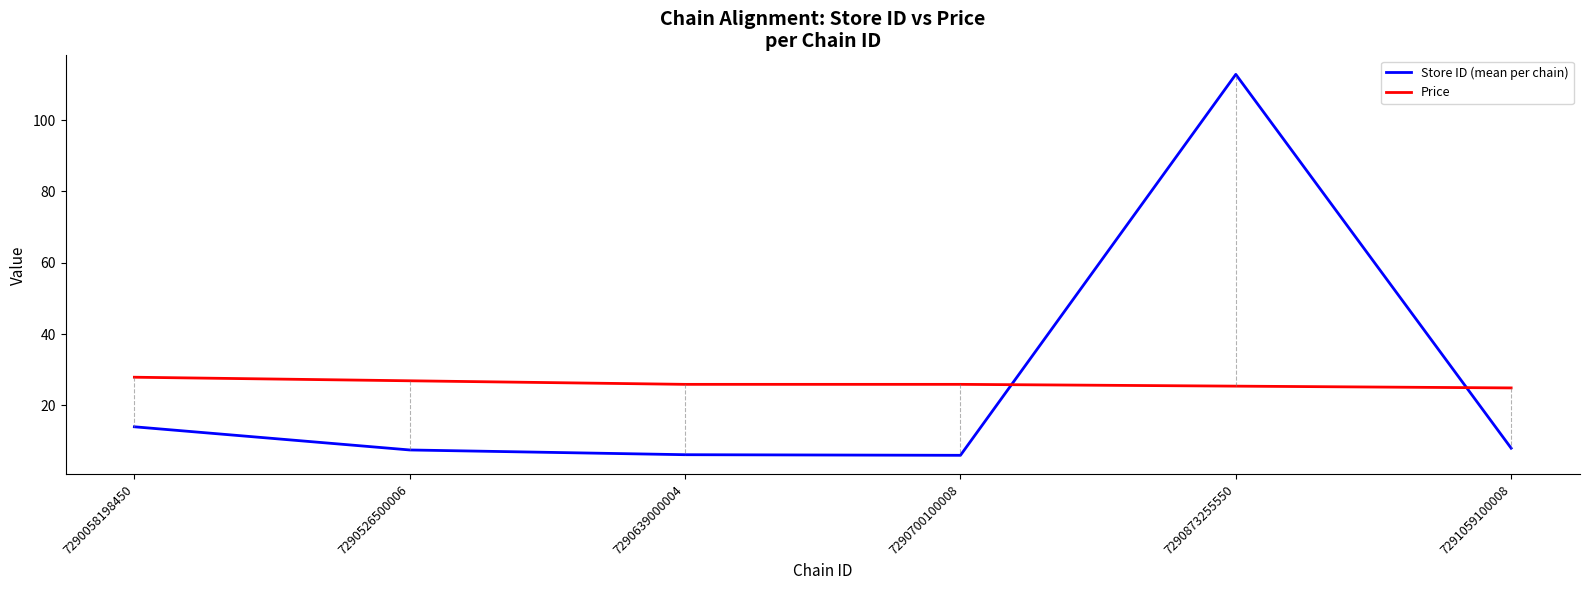

Where is the first local maximum for Store ID (mean per chain)?

7290873255550